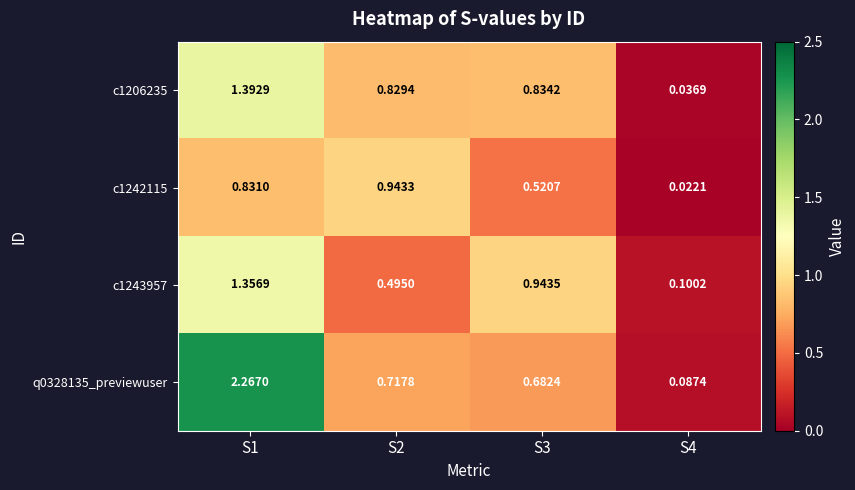

Is the value of q0328135_previewuser at S3 greater than the value of c1242115 at S3?

Yes